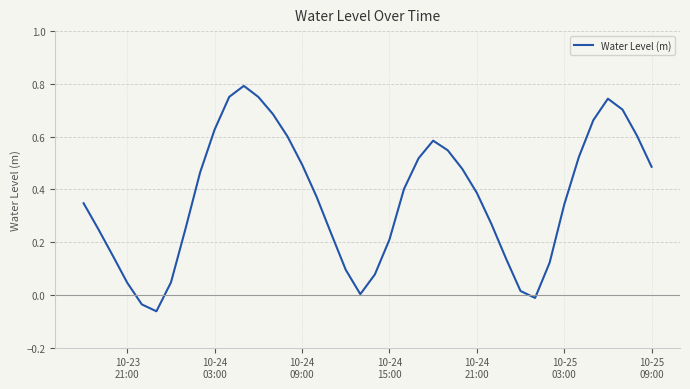

What is the difference between the maximum and minimum values?

0.9